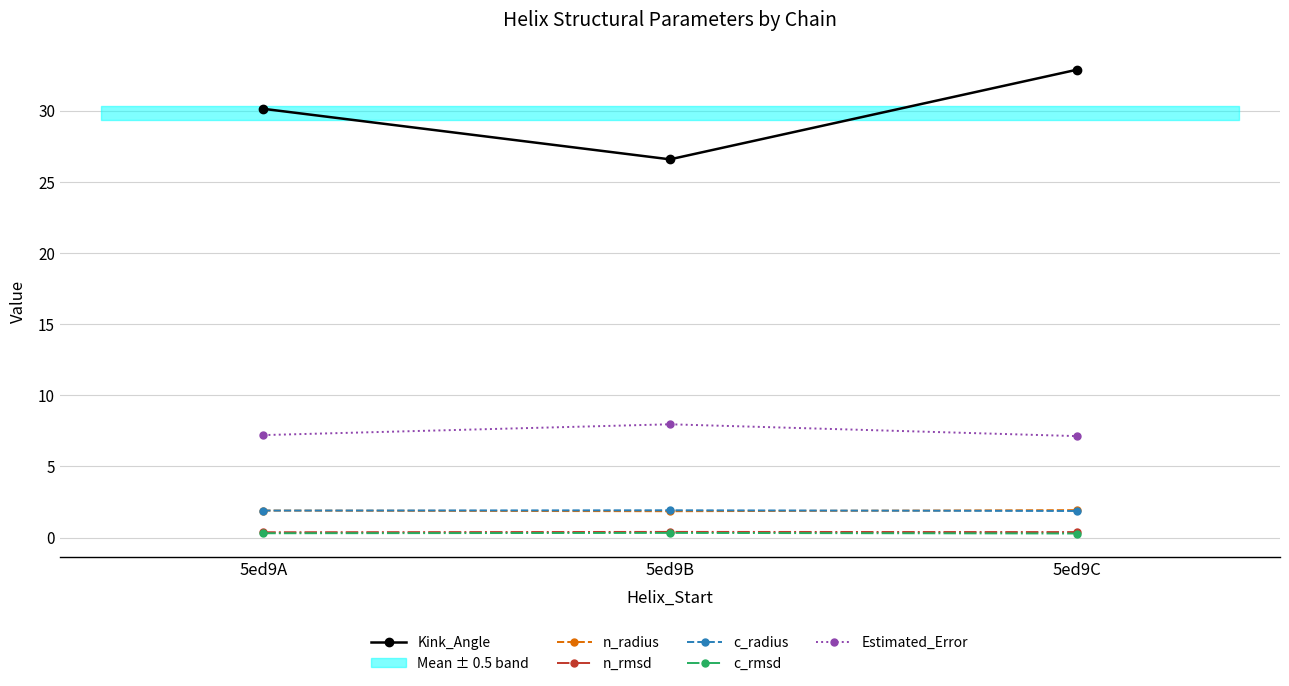

Rank the categories by n_rmsd value from highest to lowest.

5ed9B, 5ed9C, 5ed9A